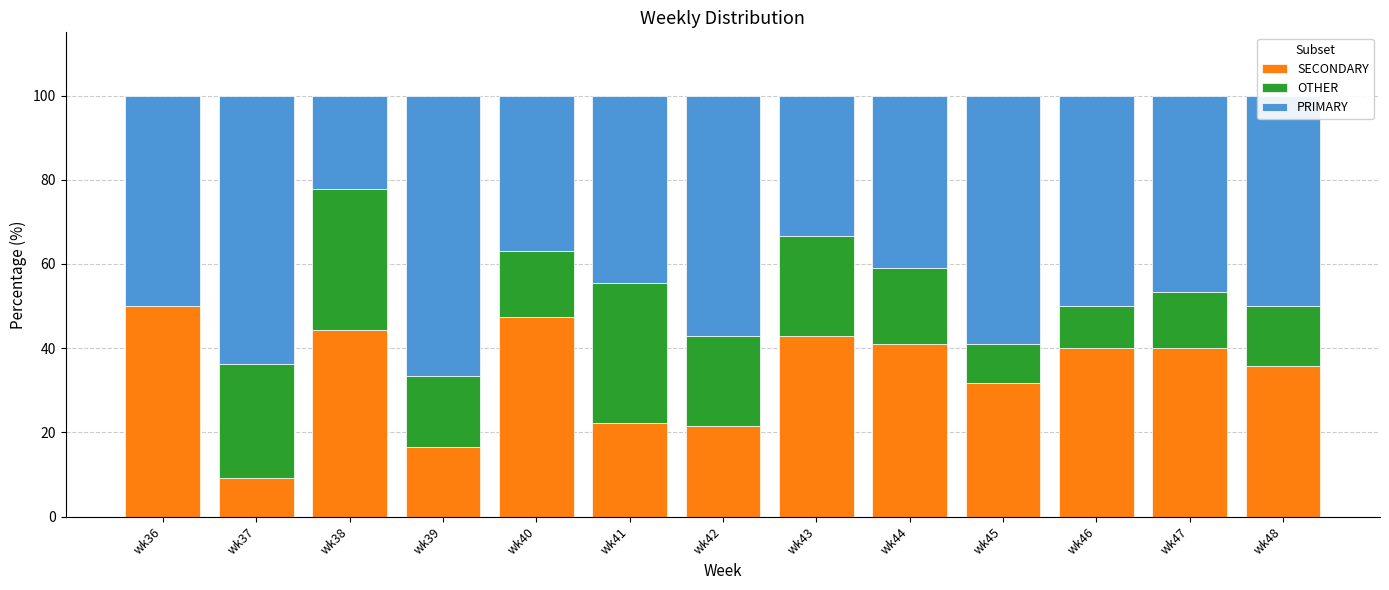

Count the number of data series in this chart.

3